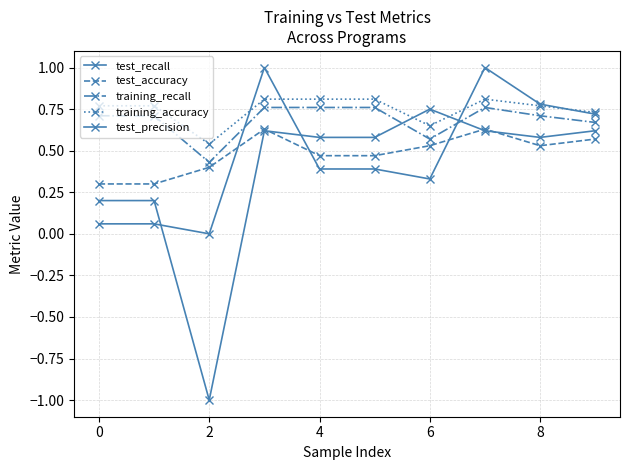

How many lines are shown in the chart?

5